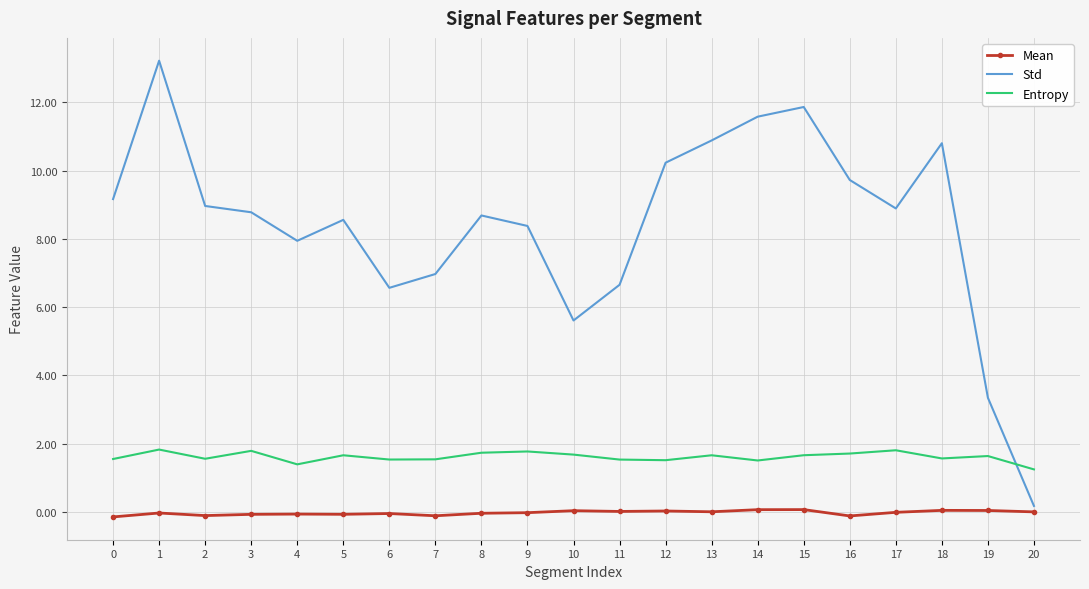

True or false: Entropy and Mean intersect in this chart.

False